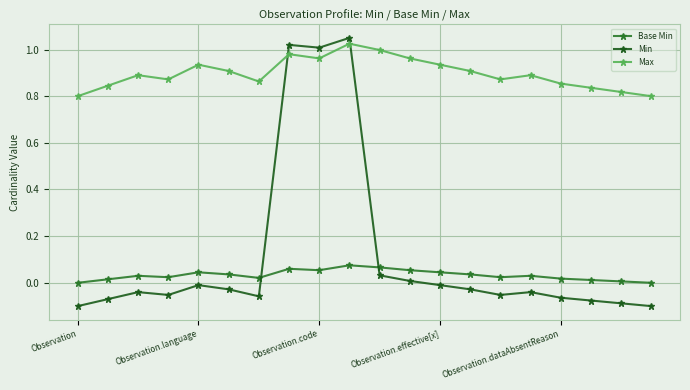

List the series in order of their peak value, highest first.

Min, Max, Base Min